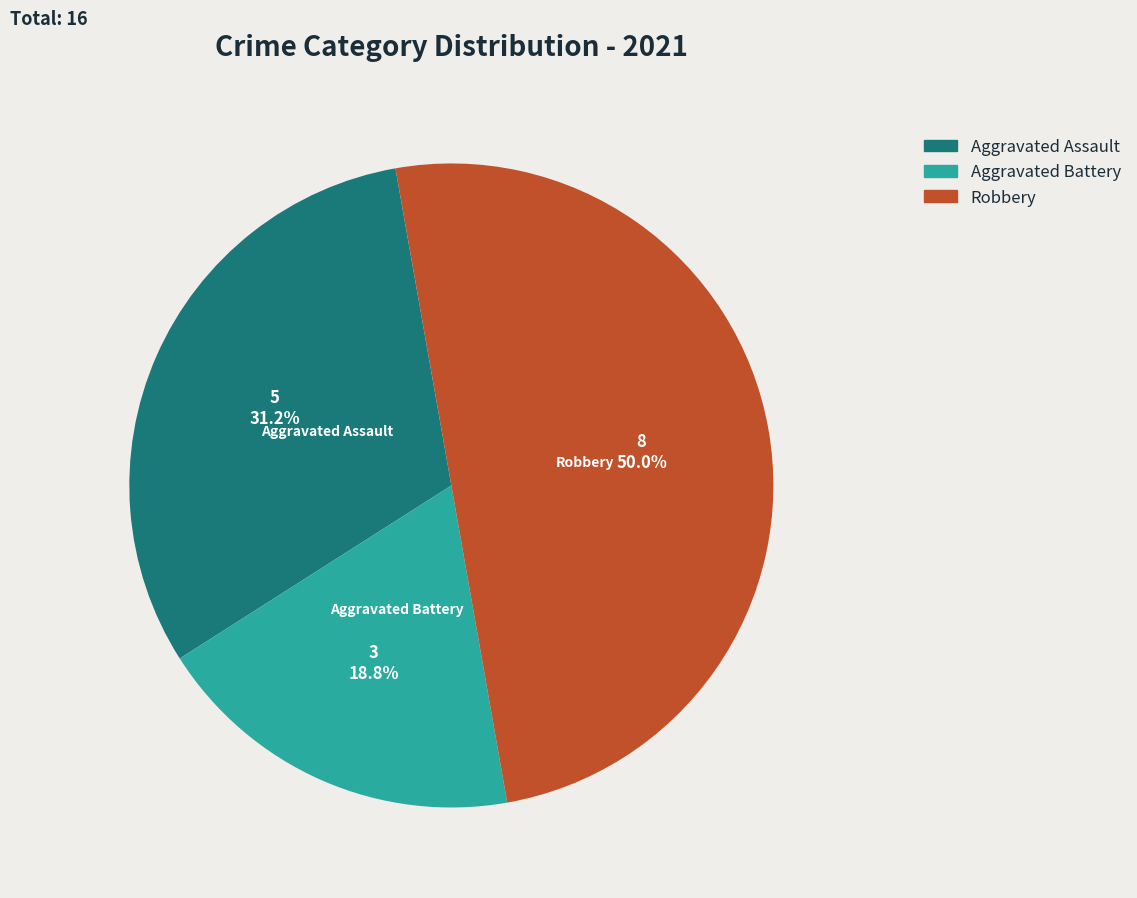

How many segments does this pie chart have?

3